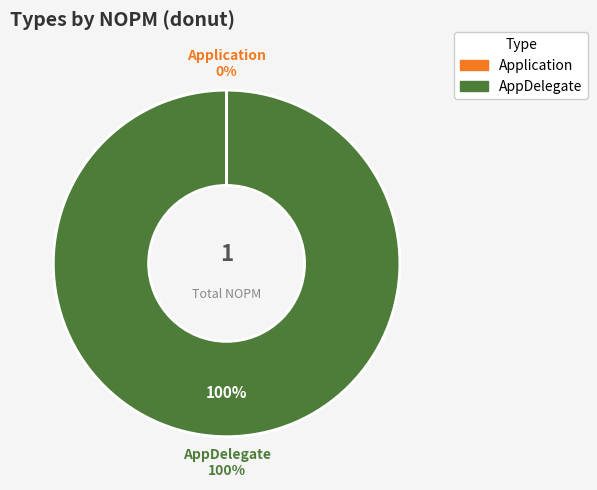

To the nearest percent, what is the combined percentage of Application and AppDelegate?

100%